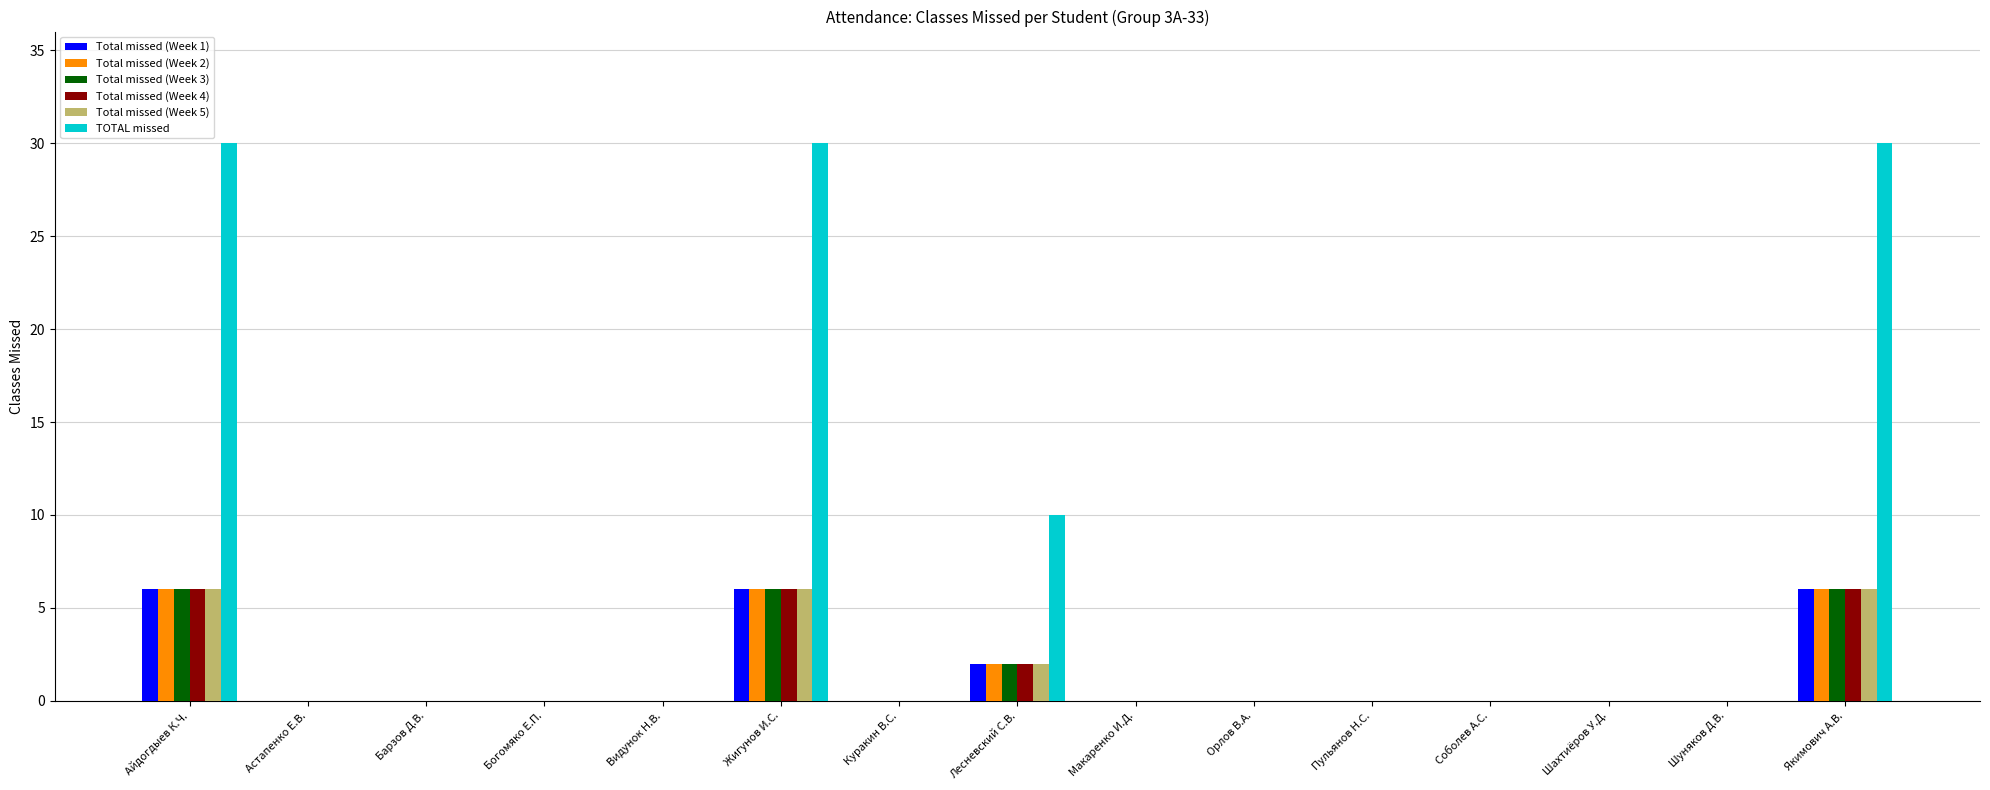

Which series has the largest total across all categories?

TOTAL missed